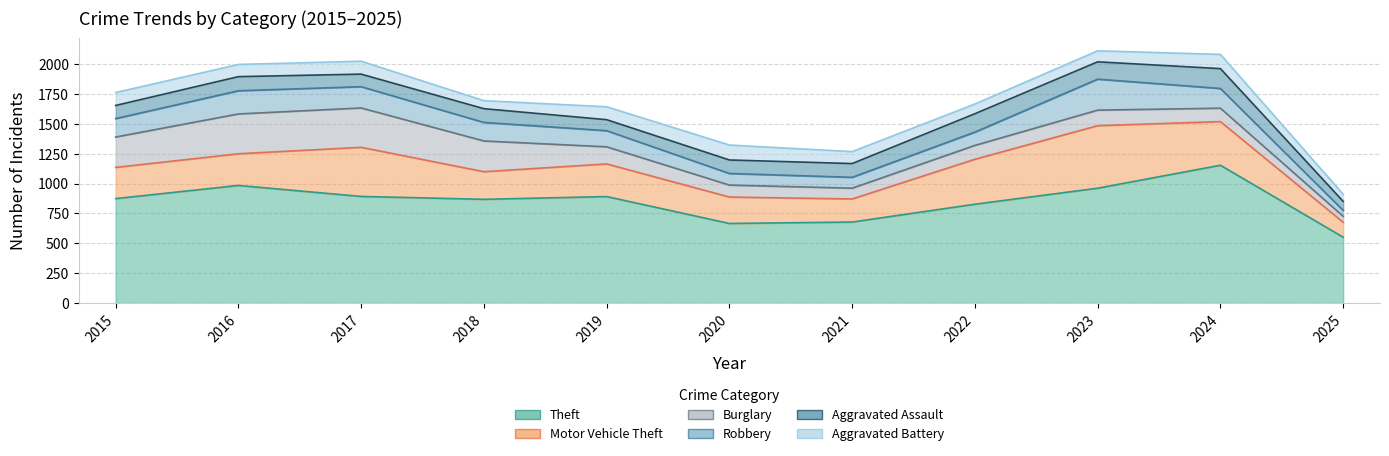

How many distinct data groups are displayed?

6